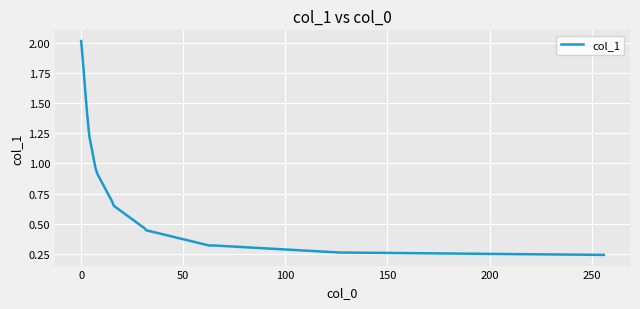

What is the greatest value displayed?

2.0